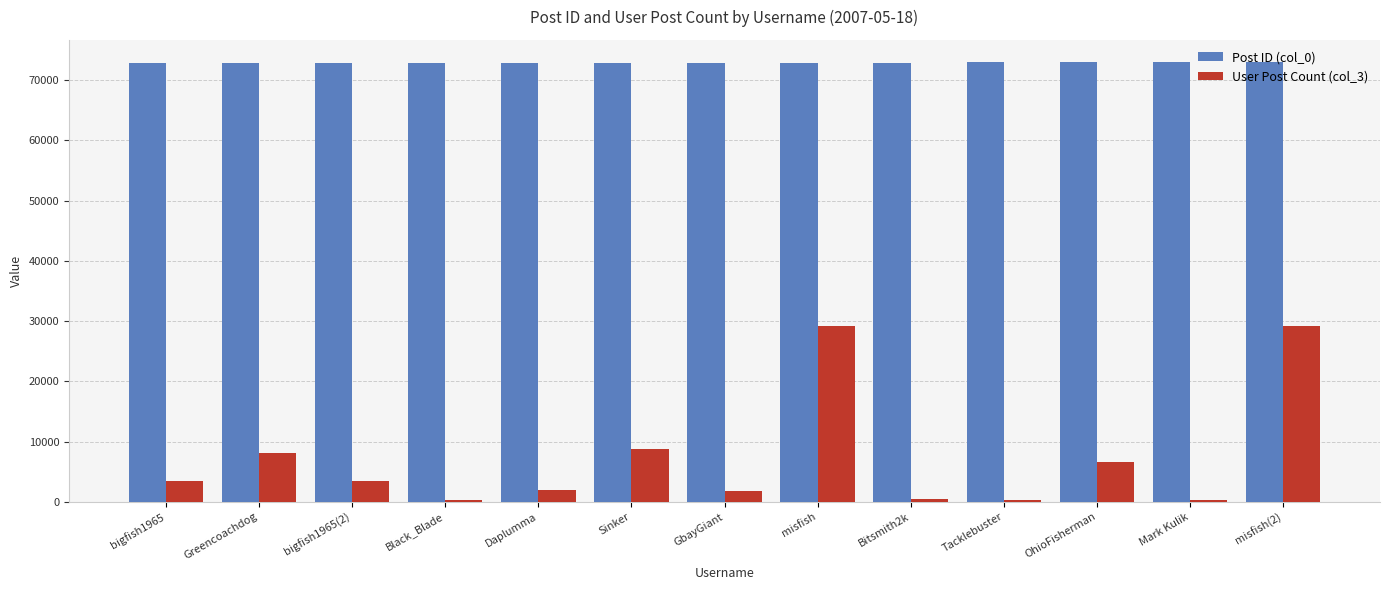

The value of User Post Count (col_3) at bigfish1965 is 3382. True or false?

True